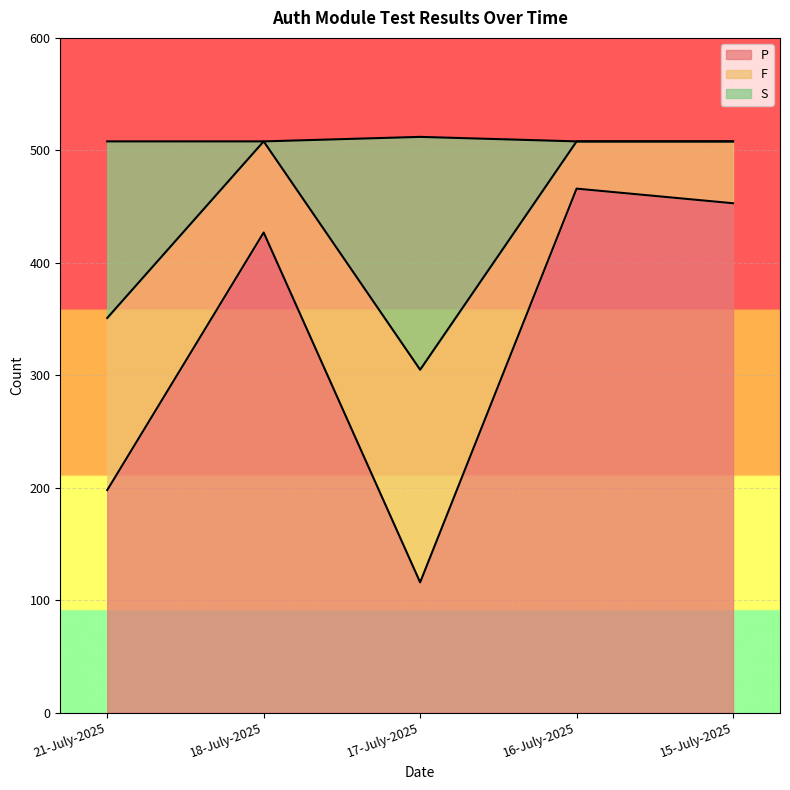

Reading left to right, list the values for the P series.

21-July-2025=198	18-July-2025=427	17-July-2025=116	16-July-2025=466	15-July-2025=453